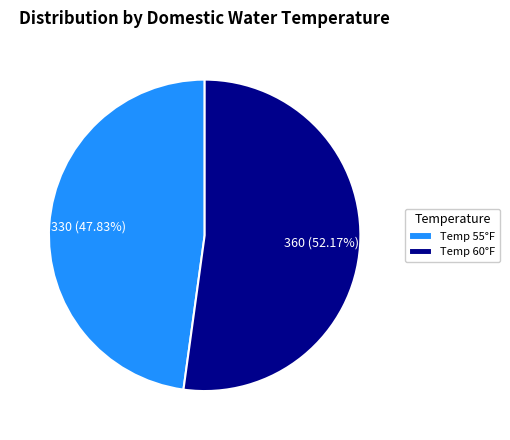

To the nearest percent, what is the difference between the largest and smallest slice percentages?

4%